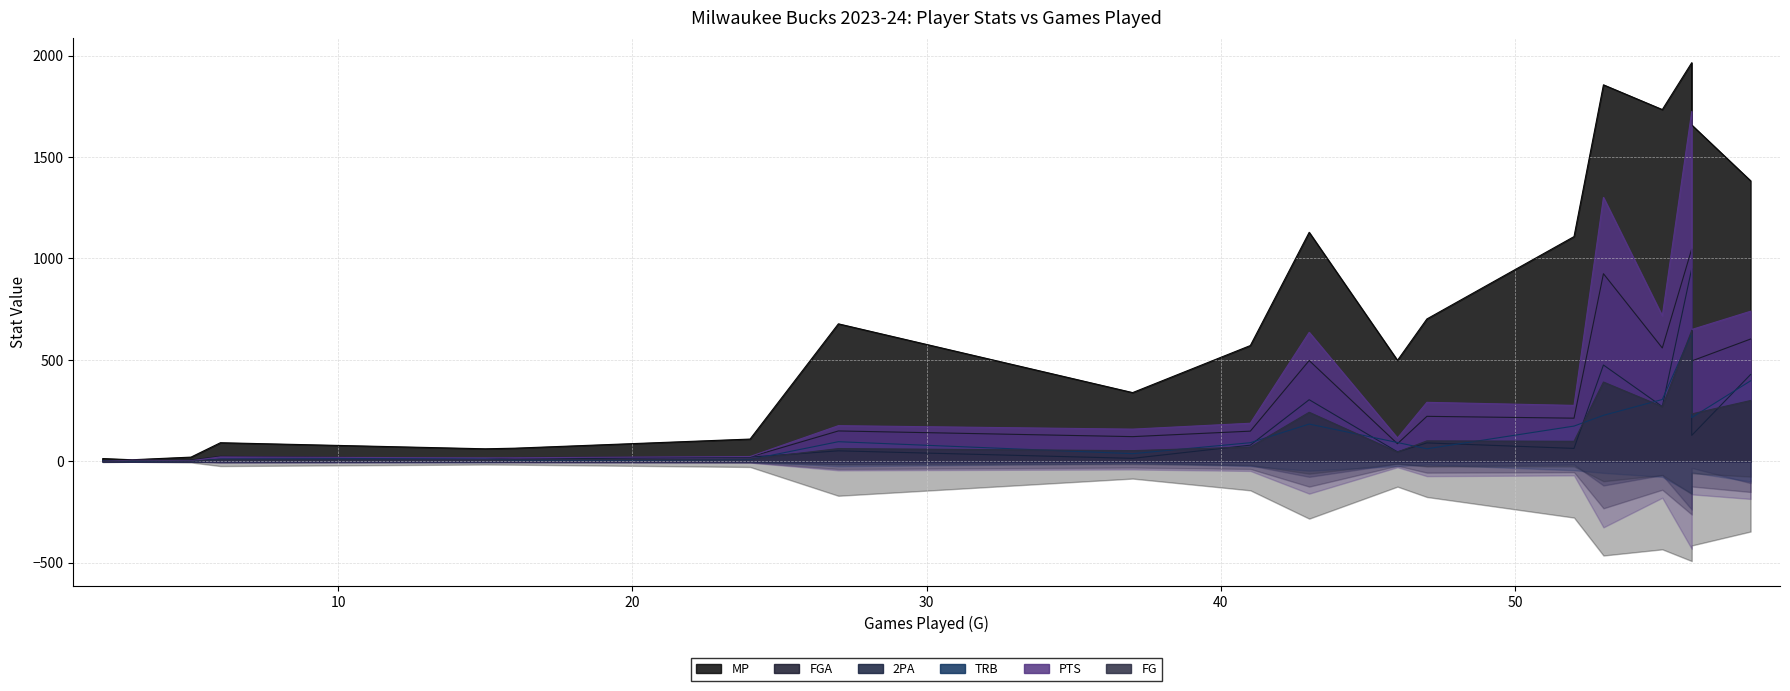

List the labels in order of MP value, smallest first.

2, 3, 2, 5, 15, 16, 6, 24, 37, 46, 41, 27, 47, 52, 43, 58, 56, 55, 53, 56